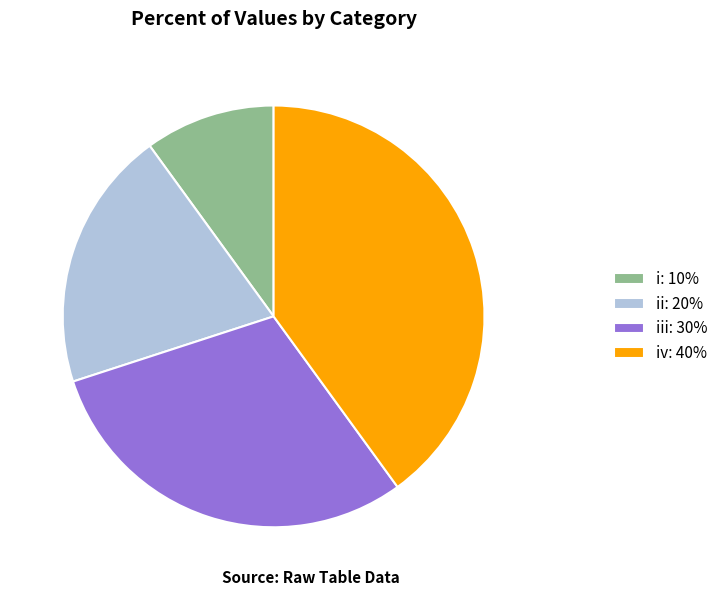

Which slice is the smallest?

i: 10%